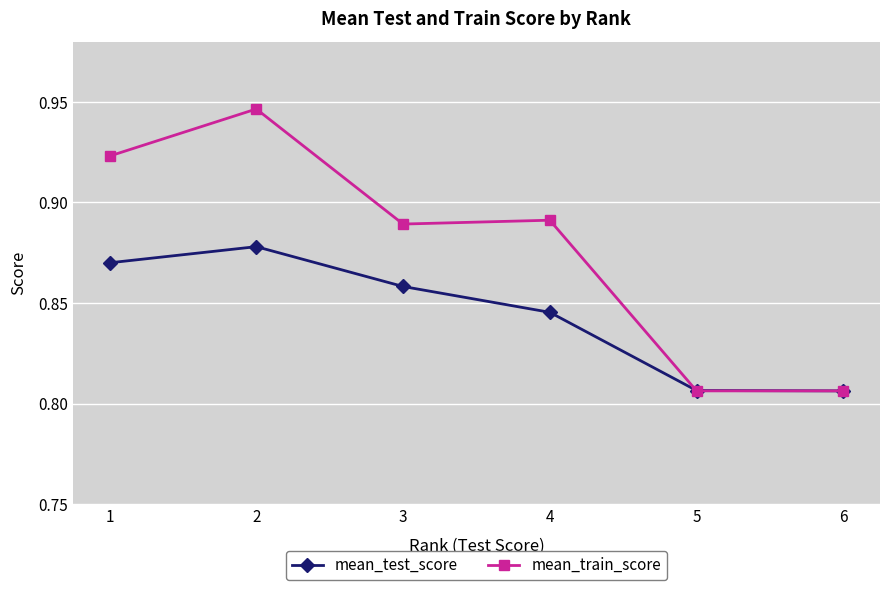

At 3, list the series in order from smallest to largest.

mean_test_score, mean_train_score